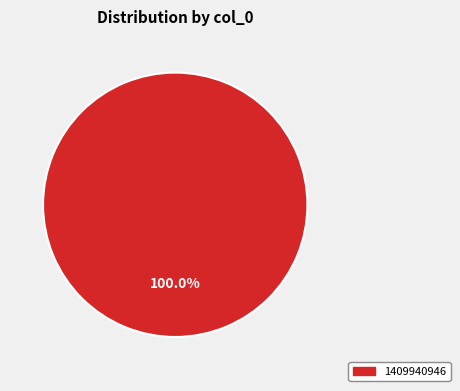

Does 1409940946 represent more than half of the total?

Yes